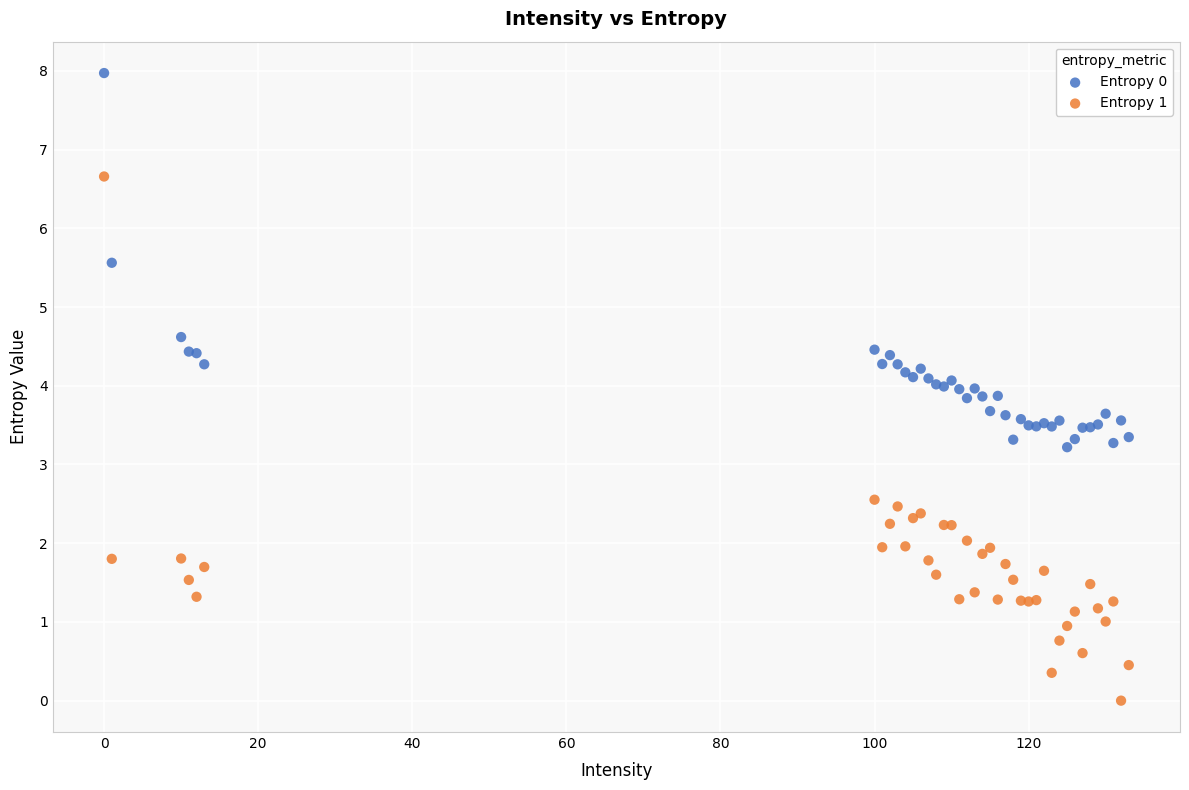

Which series reaches the minimum Y coordinate?

Entropy 1